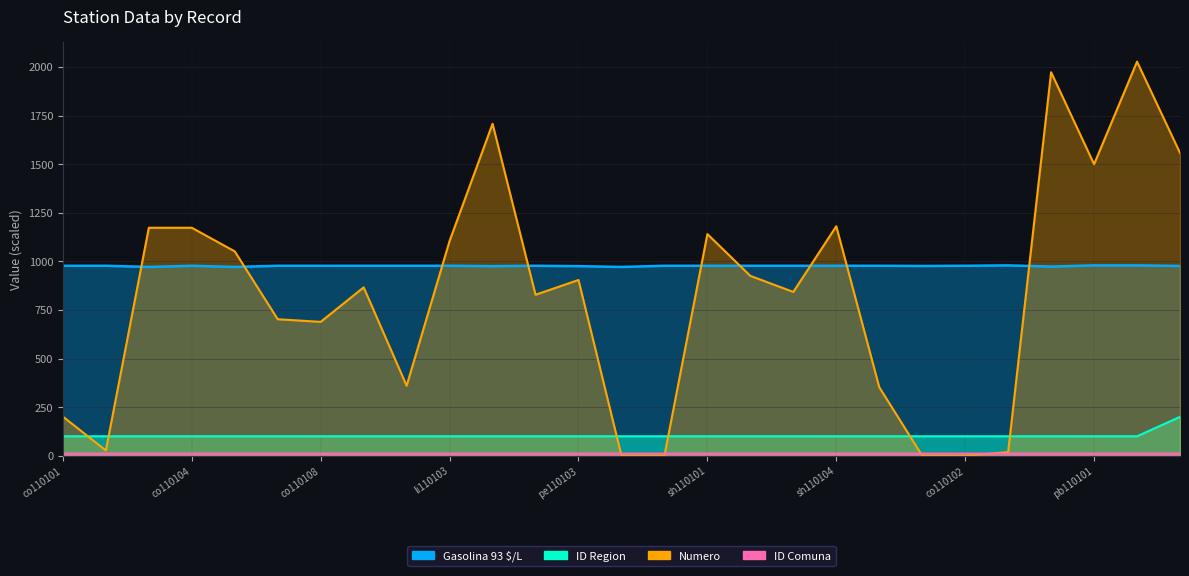

What is the greatest value displayed?

2027.0